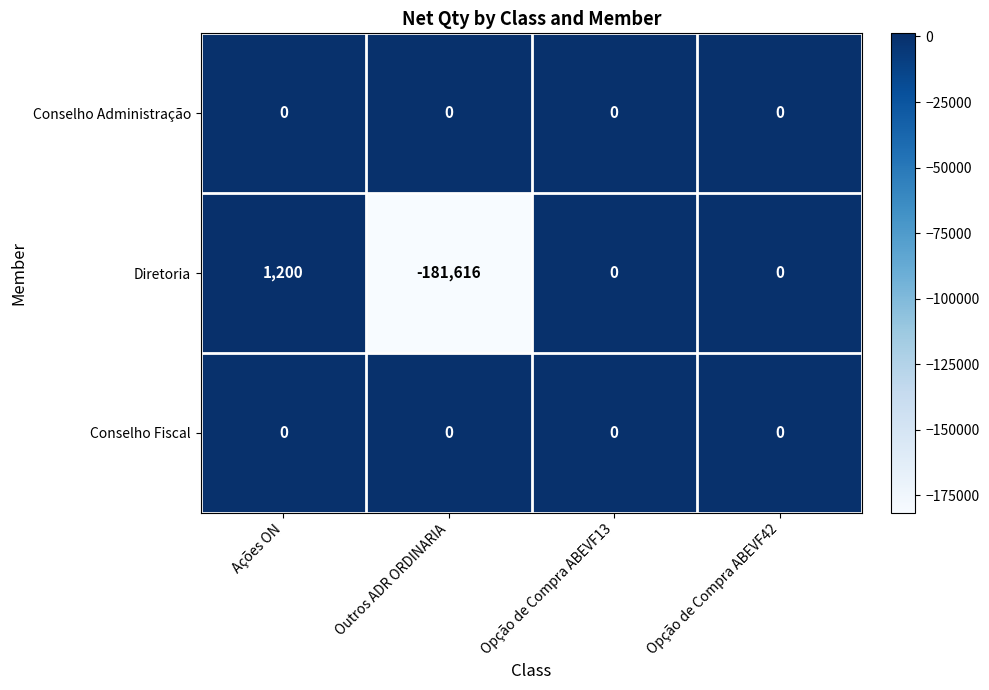

At which category is the sum across all series the highest?

Ações ON